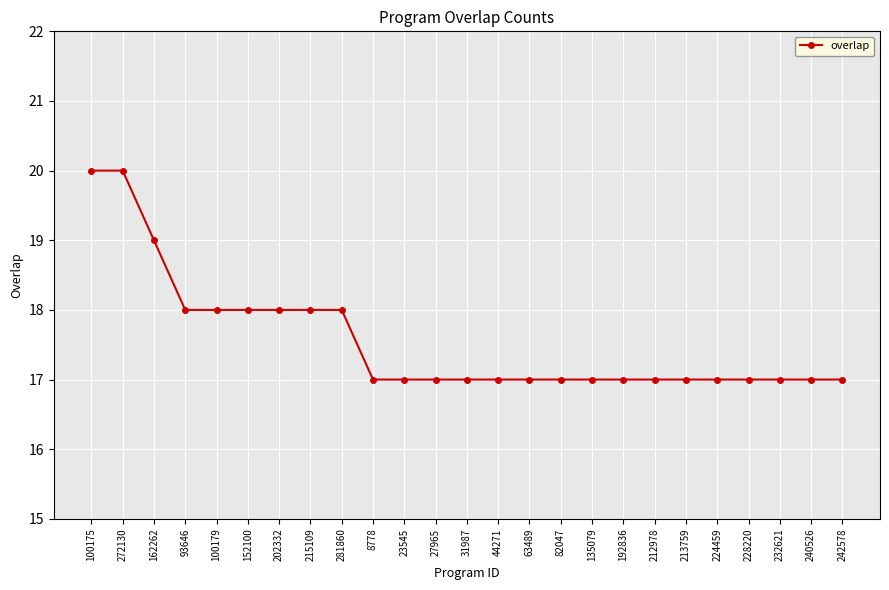

Between 242578 and 162262, which is larger?

162262